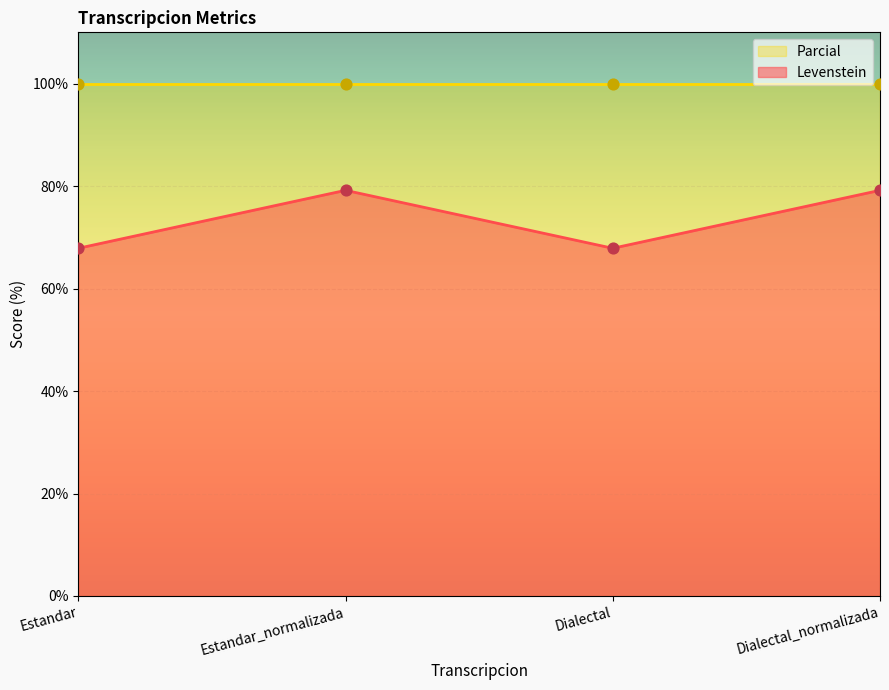

At which category does Levenstein reach its first local peak?

Estandar_normalizada